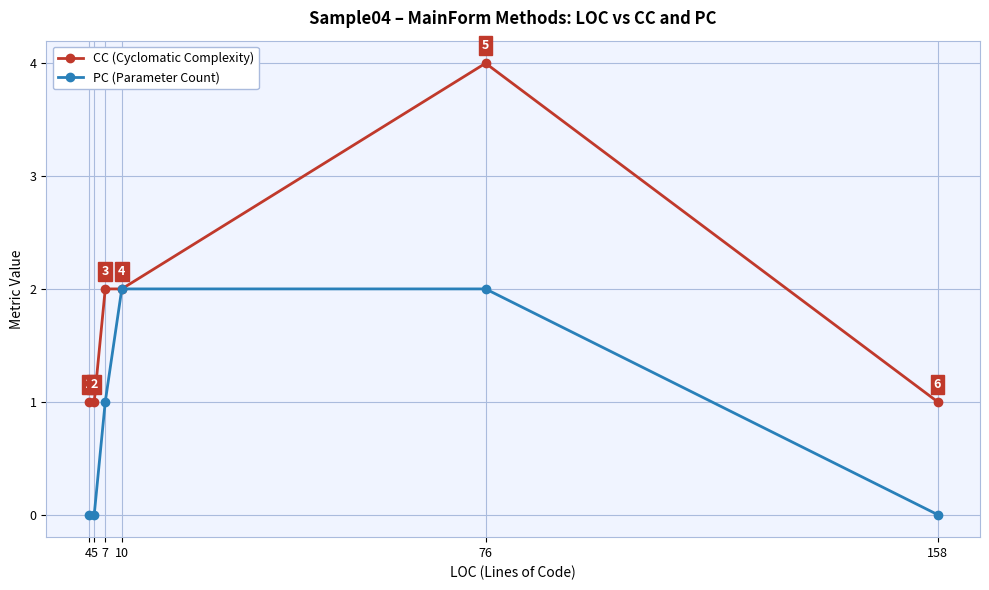

Reading left to right, transcribe all the data shown in this chart.

CC (Cyclomatic Complexity): 4=1	5=1	7=2	10=2	76=4	158=1
PC (Parameter Count): 4=0	5=0	7=1	10=2	76=2	158=0